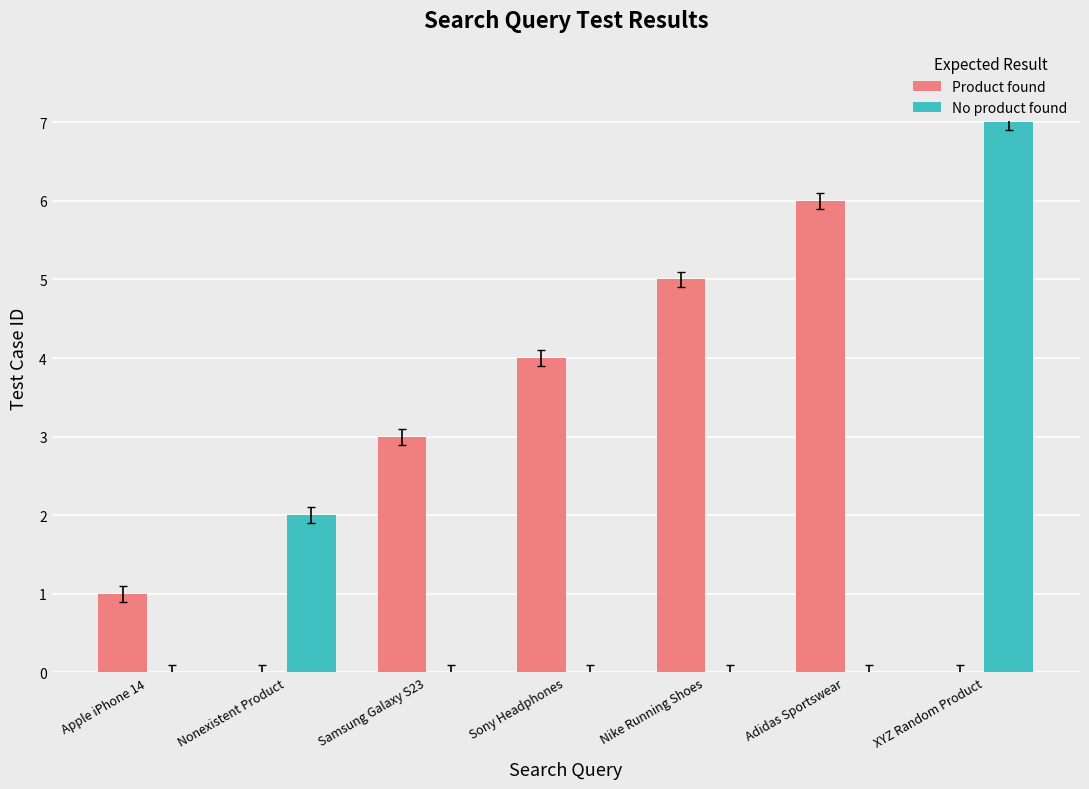

What are all the series names shown in the legend?

Product found, No product found